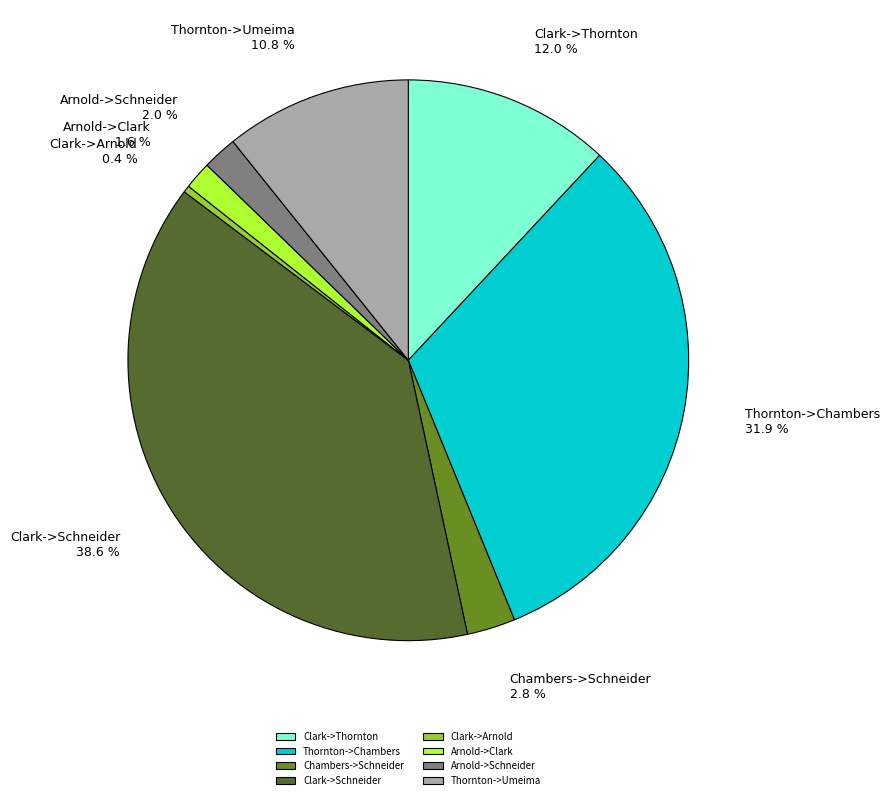

To the nearest percent, what is the difference between the largest and smallest slice percentages?

38%